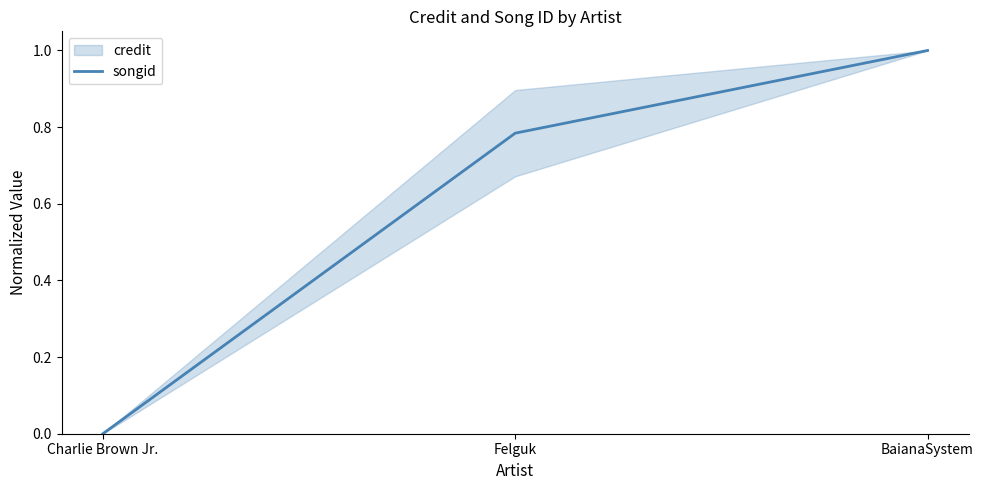

What position from the left is BaianaSystem?

3